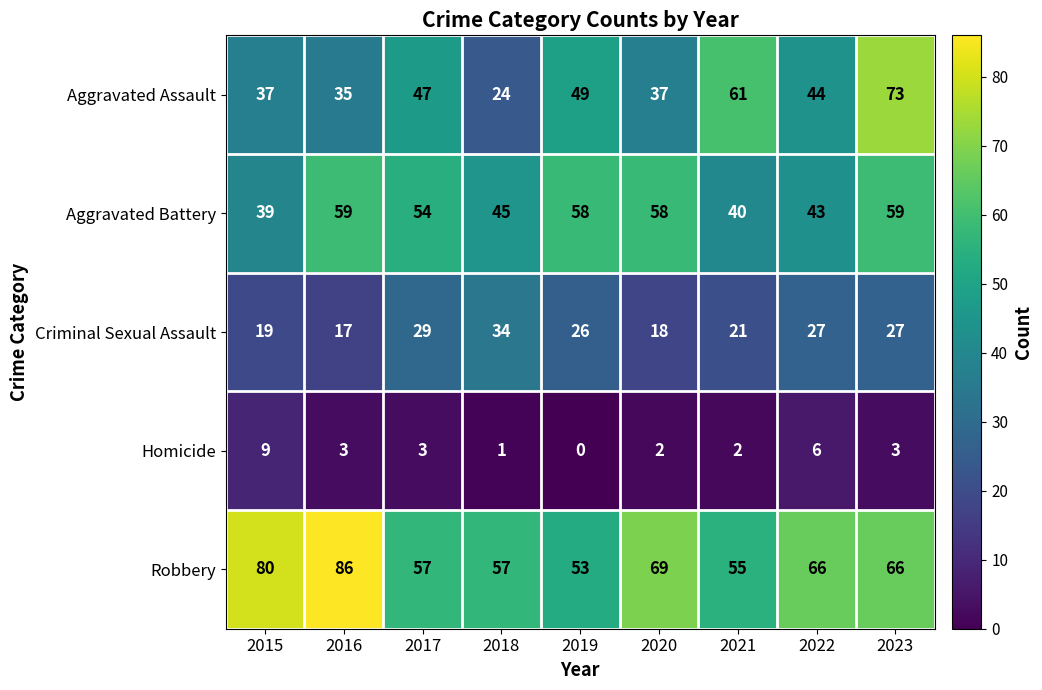

The Aggravated Battery series shows 59 at 2023. True or false?

True